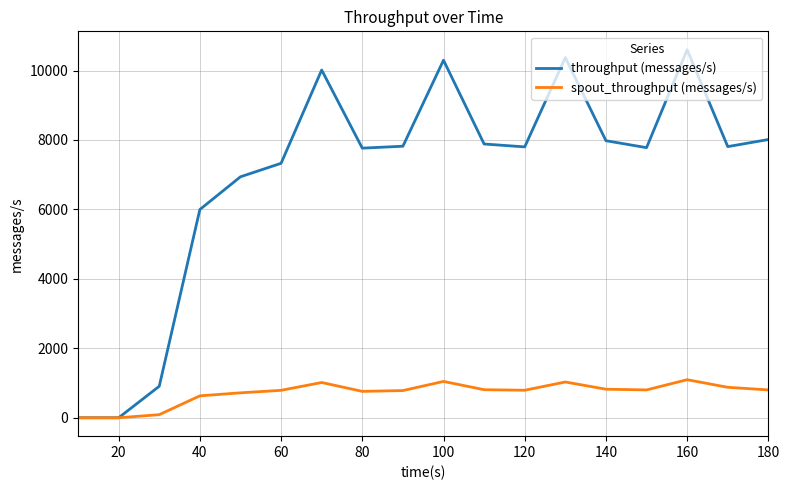

Which series has the largest range (max minus min)?

throughput (messages/s)